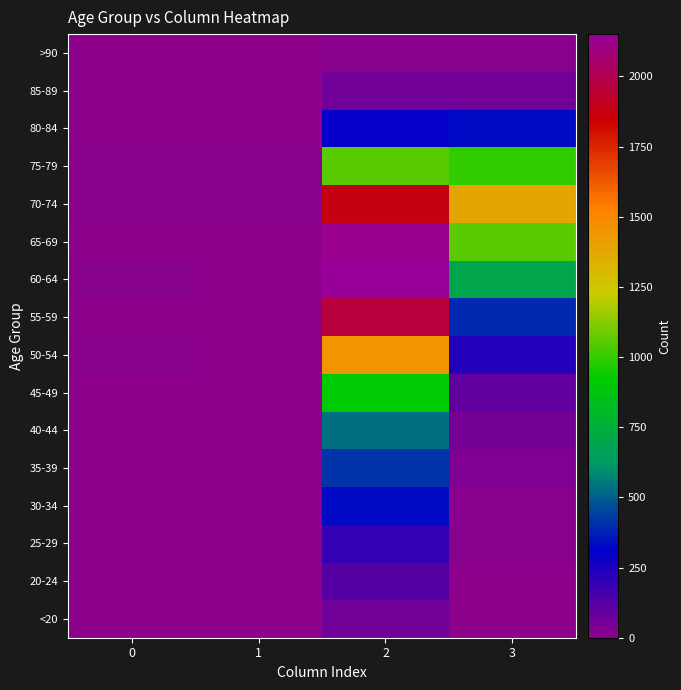

Reading left to right, what are all the values shown in this chart?

<20: 0=0	1=1	2=62	3=7
20-24: 0=1	1=0	2=121	3=2
25-29: 0=0	1=0	2=196	3=13
30-34: 0=0	1=2	2=333	3=14
35-39: 0=2	1=1	2=420	3=26
40-44: 0=0	1=1	2=530	3=53
45-49: 0=2	1=1	2=915	3=97
50-54: 0=9	1=3	2=1450	3=227
55-59: 0=8	1=6	2=1965	3=392
60-64: 0=11	1=8	2=2151	3=689
65-69: 0=6	1=6	2=2130	3=1057
70-74: 0=13	1=14	2=1882	3=1381
75-79: 0=10	1=12	2=1053	3=993
80-84: 0=7	1=4	2=296	3=333
85-89: 0=3	1=1	2=62	3=64
>90: 0=0	1=0	2=15	3=9